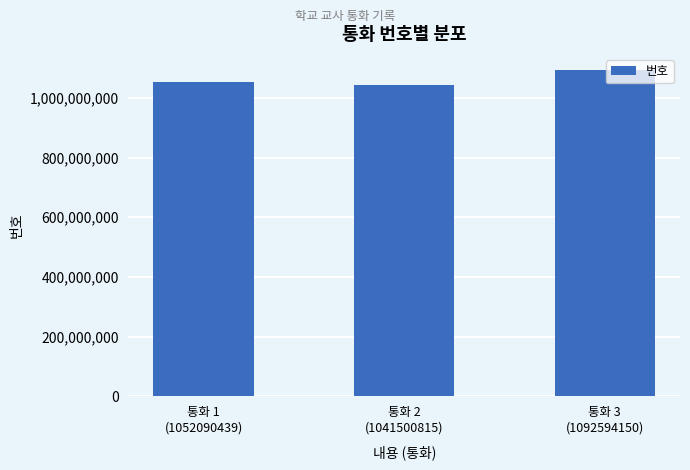

At which label is the value closest to 1067047482?

통화 1
(1052090439)